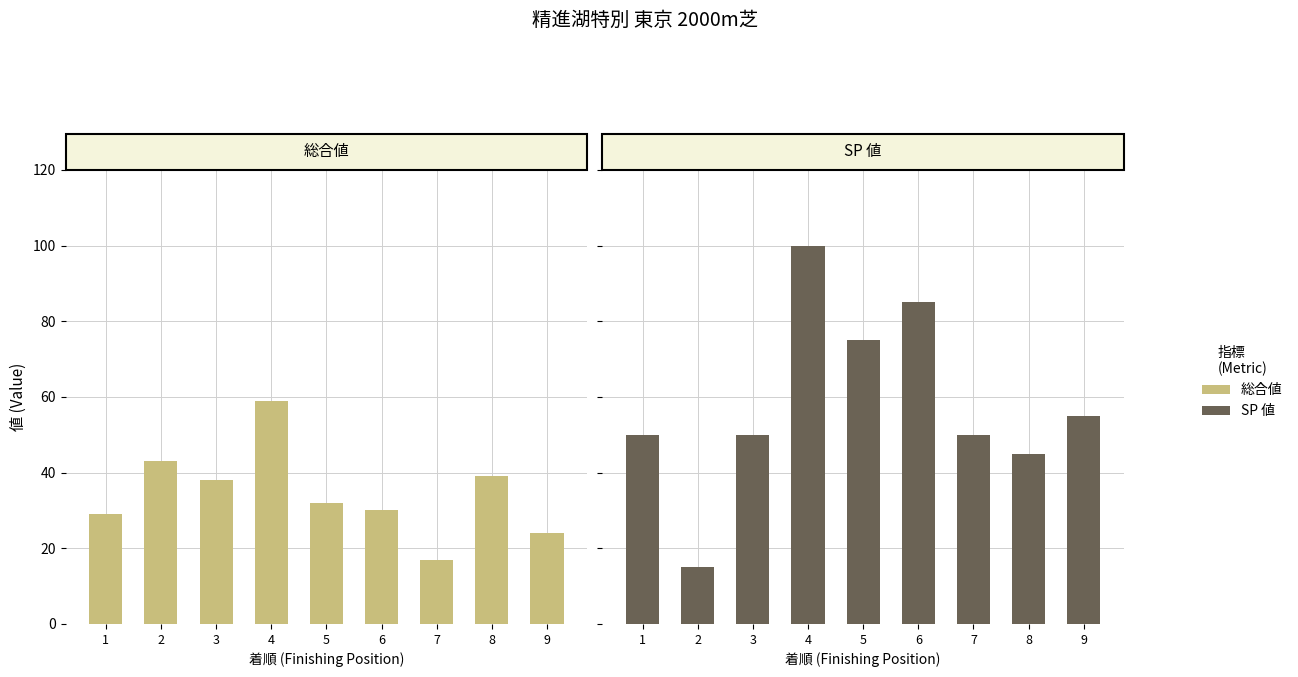

How many values in the SP 値 series exceed 50?

4